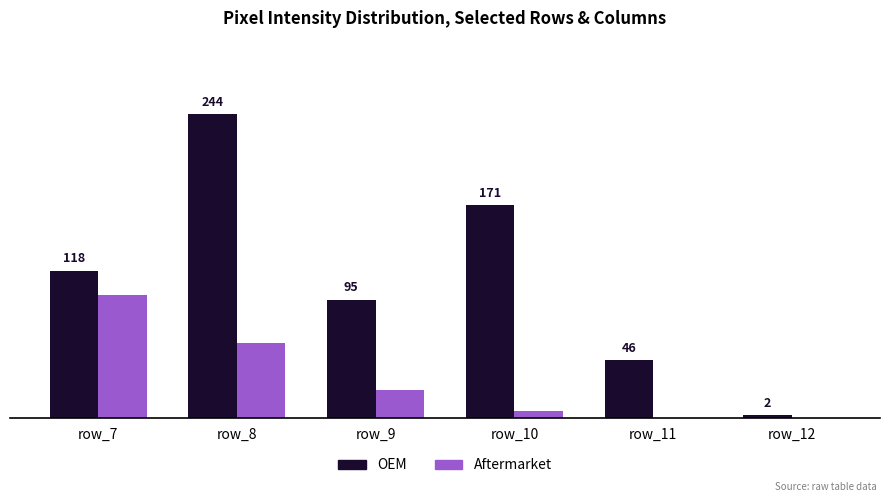

At which category is the sum across all series the highest?

row_8